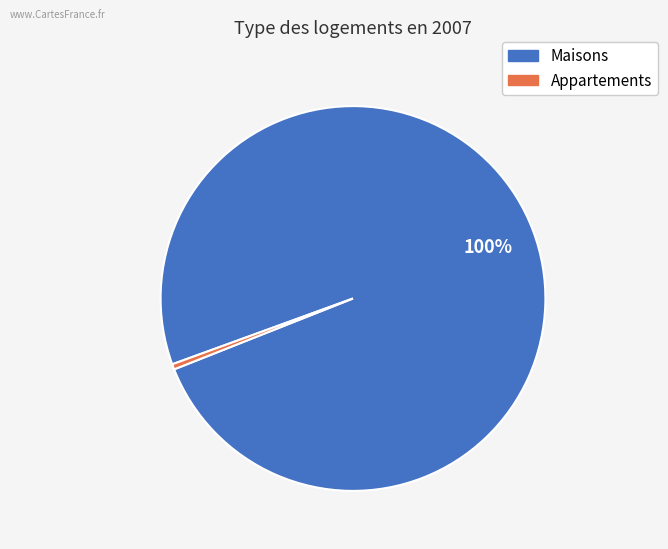

Is there any slice that represents more than half of the pie?

Yes